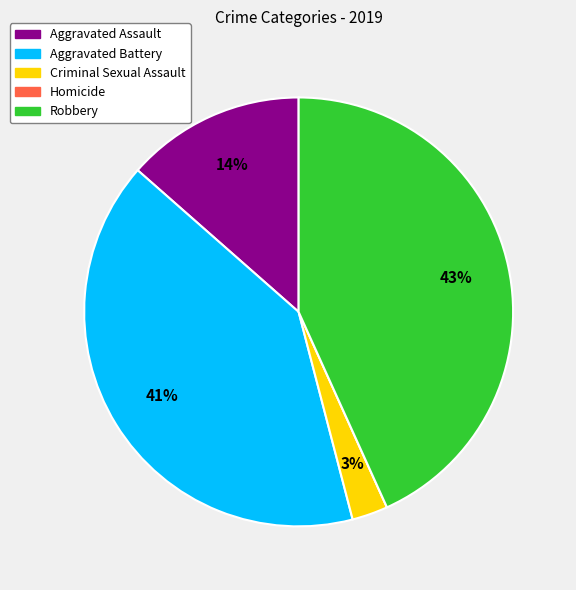

Does any single category account for the majority?

No